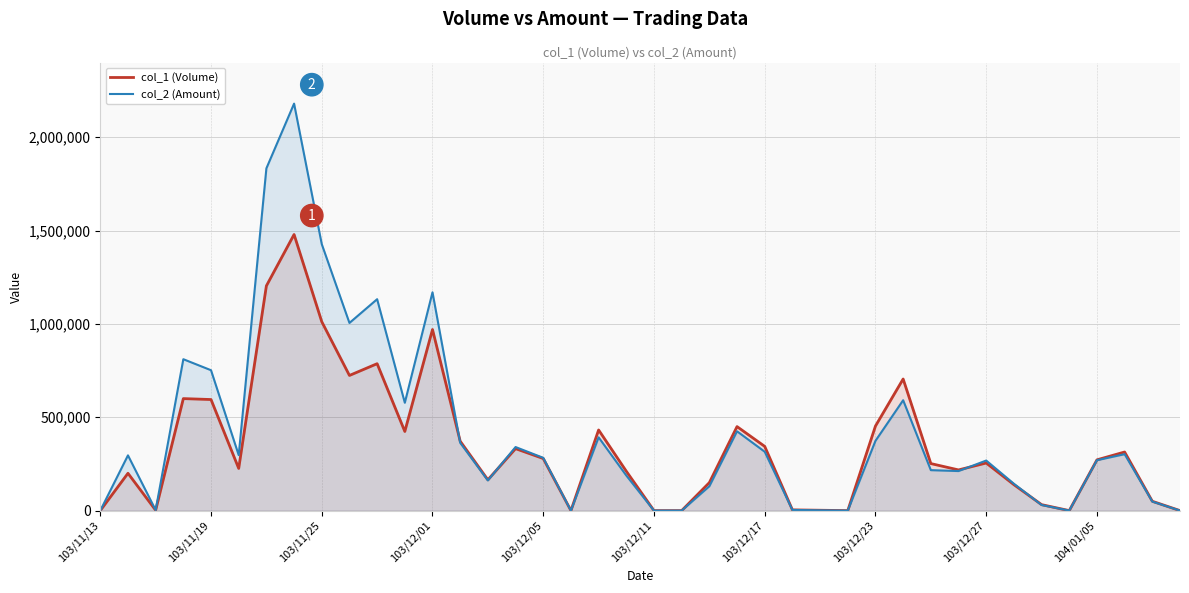

In col_2 (Amount), how many points are higher than both neighbors (excluding endpoints)?

11